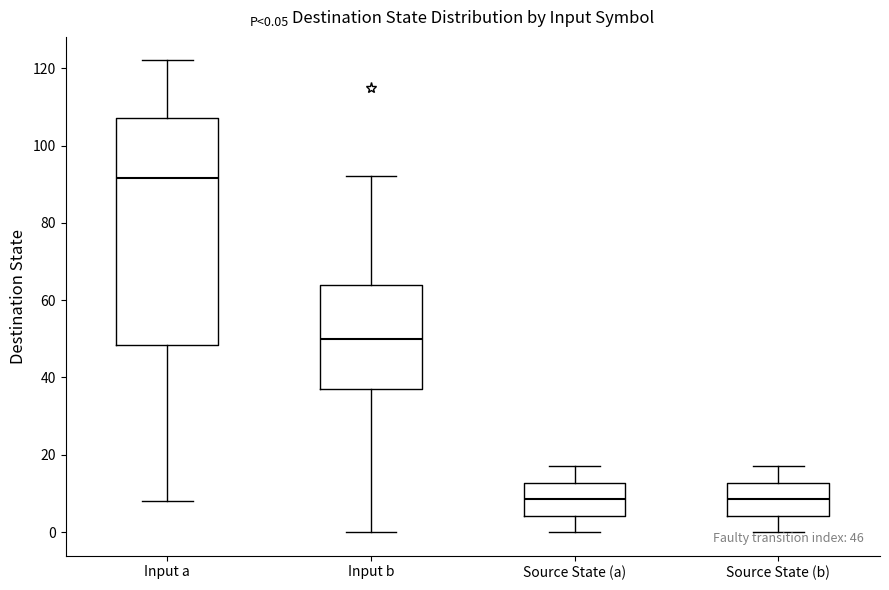

Comparing the boxes themselves (not the whiskers), which one is the tallest?

Input a